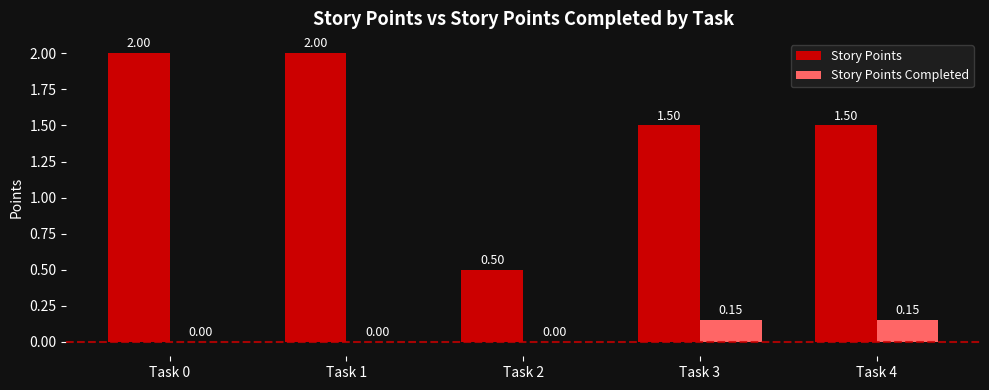

Between Task 2 and Task 3, which series saw the biggest shift?

Story Points